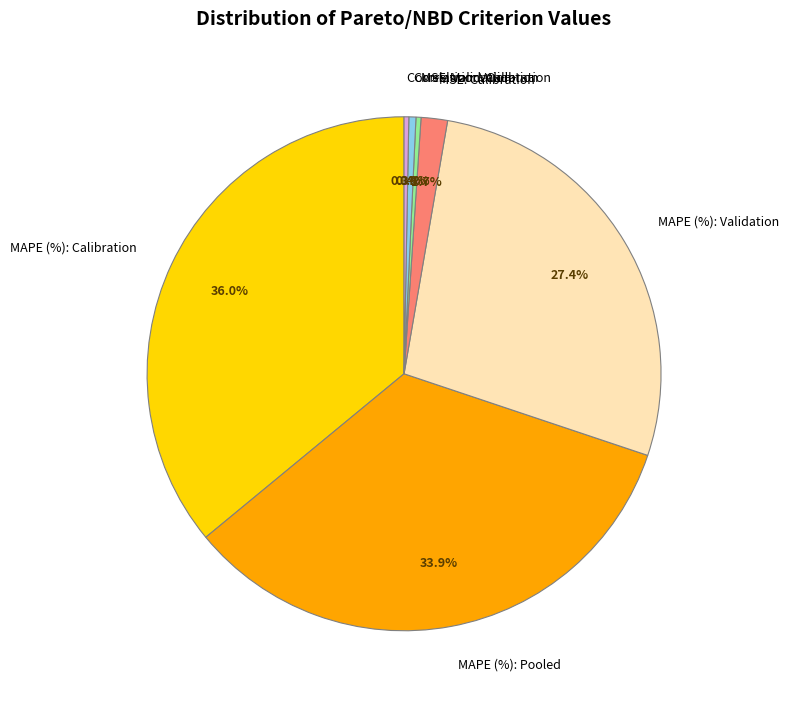

Between MAPE (%): Pooled and MAPE (%): Calibration, which is larger?

MAPE (%): Calibration